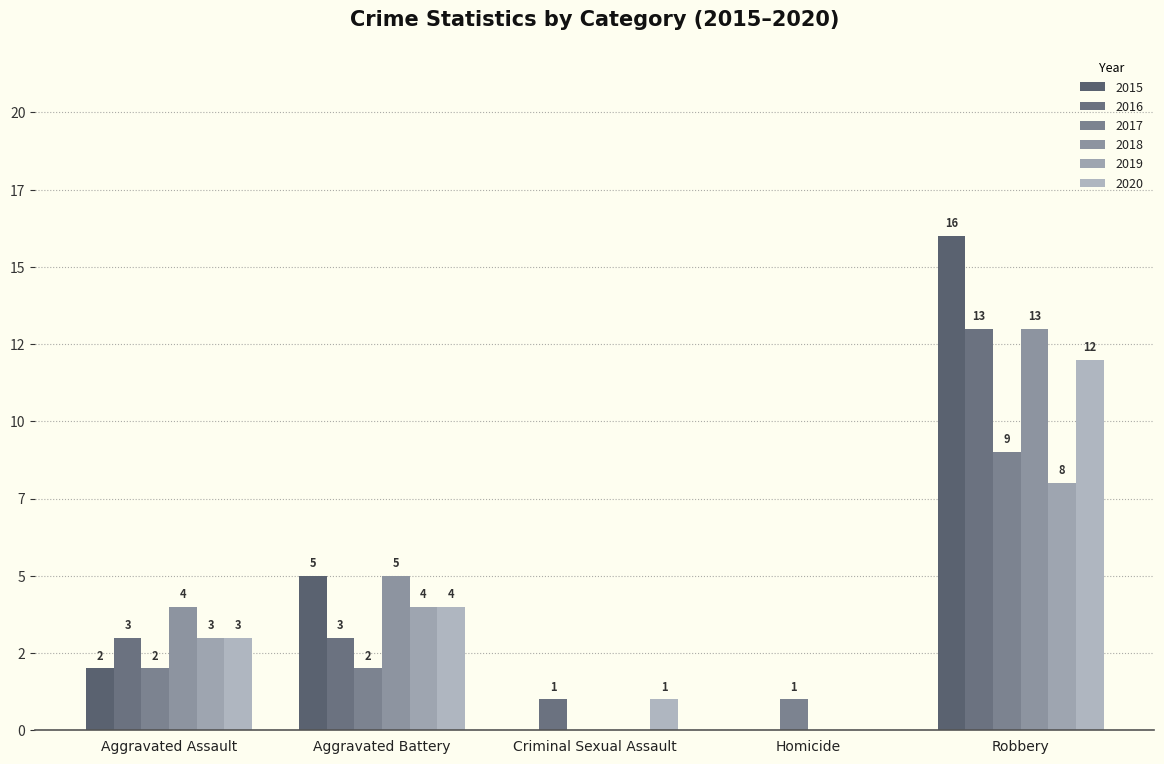

What is the spread (max minus min) of values at Criminal Sexual Assault?

1